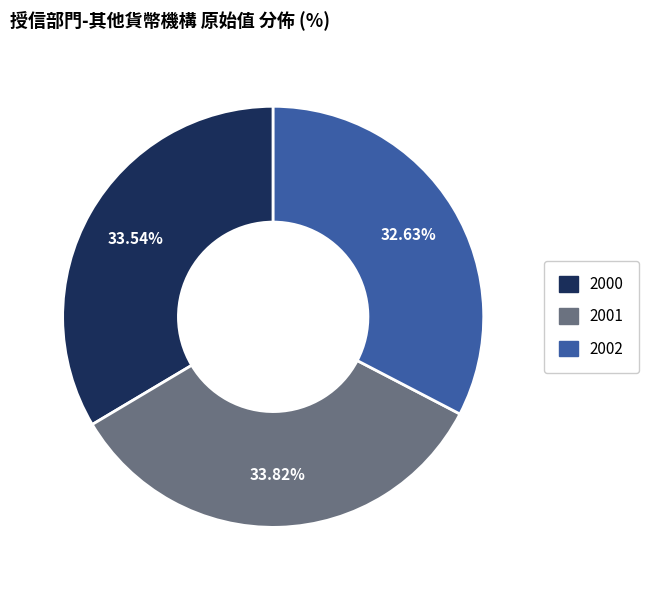

What is the smallest slice in the pie chart?

2002